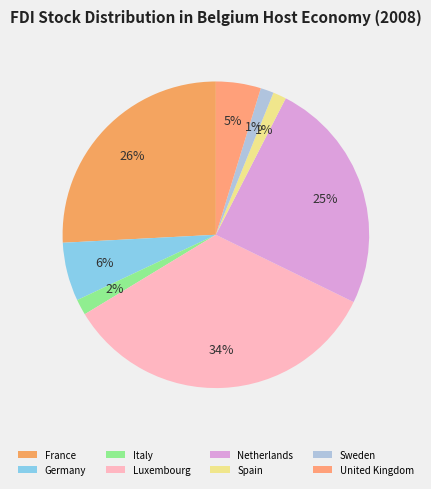

What is the largest slice in the pie chart?

Luxembourg